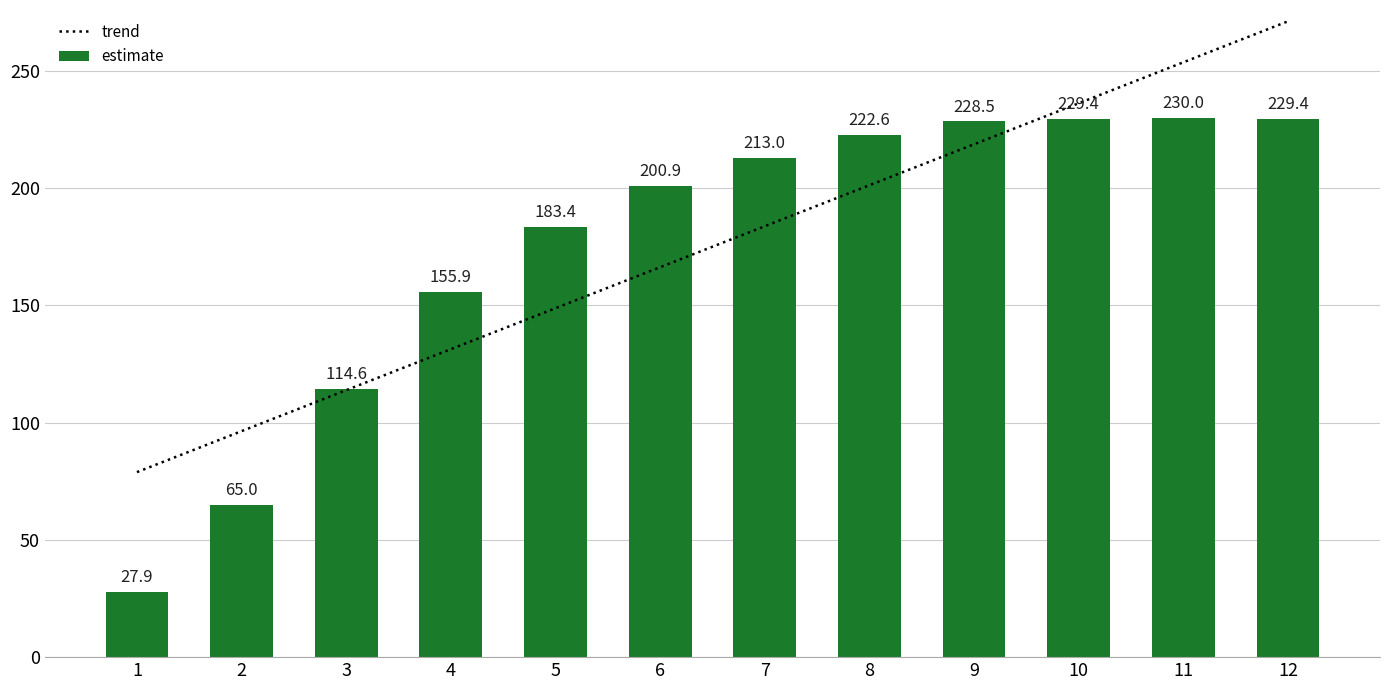

What is the difference between the trend values at 4 and 8?

69.9